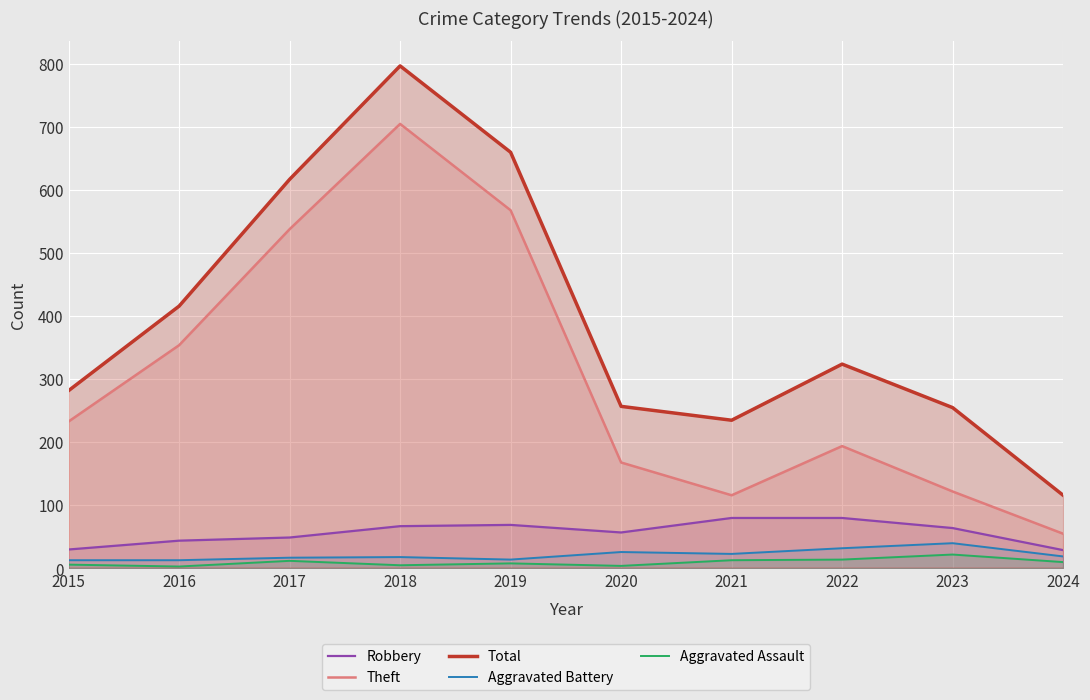

What value does the Aggravated Assault series have at 2021, to the nearest 10?

10